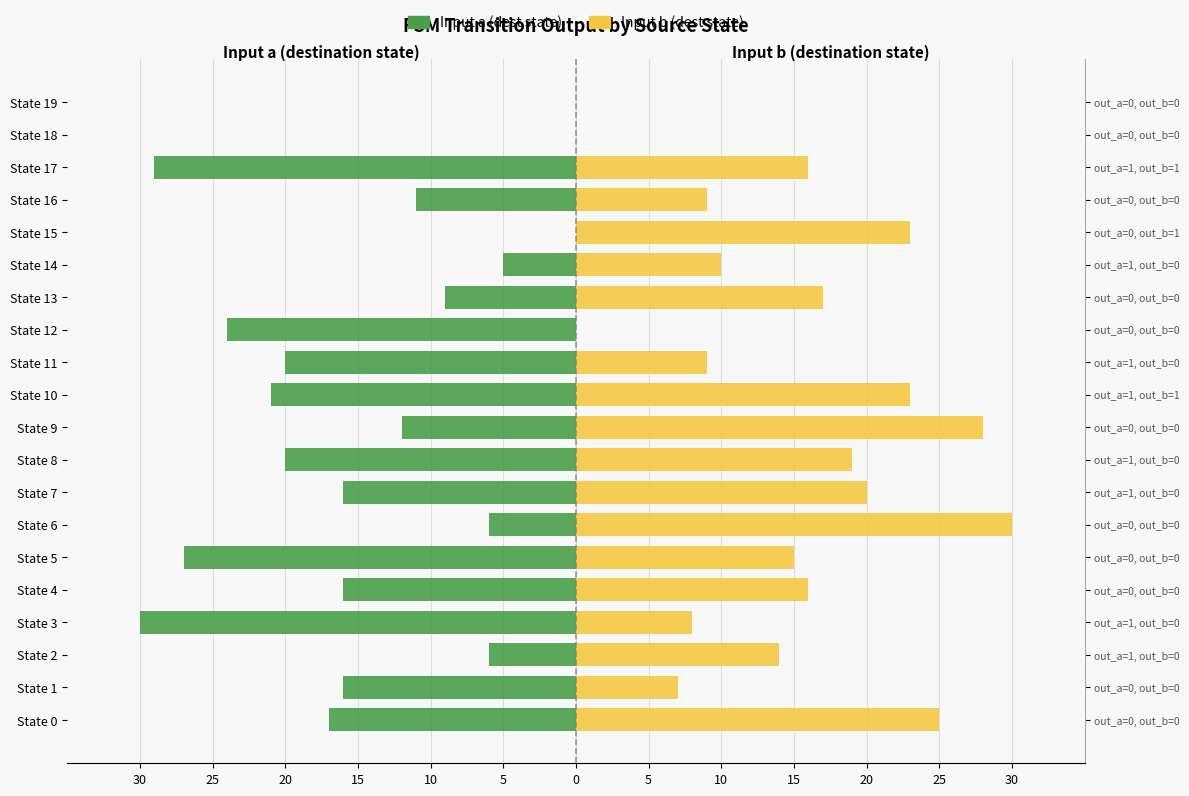

How many values in the Input b (dest state) series exceed 16?

8